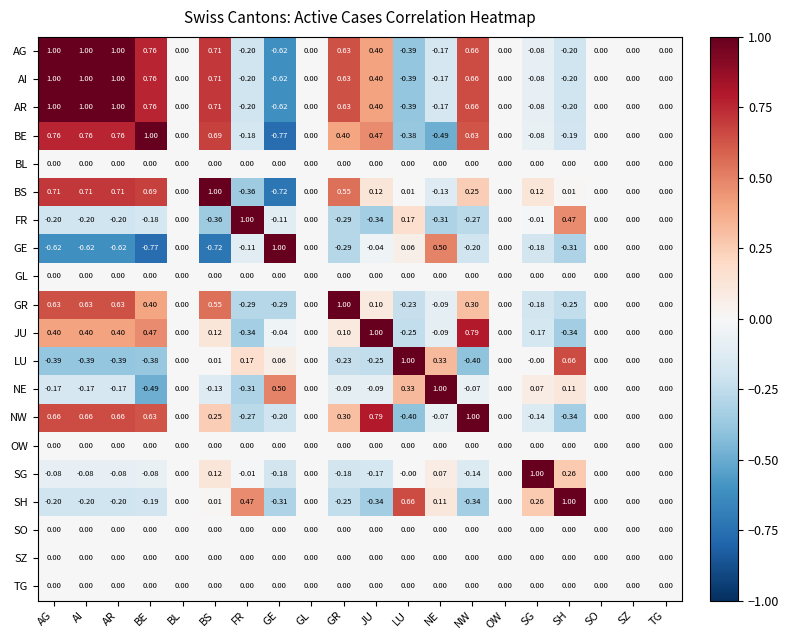

At which label does BS reach its minimum?

GE